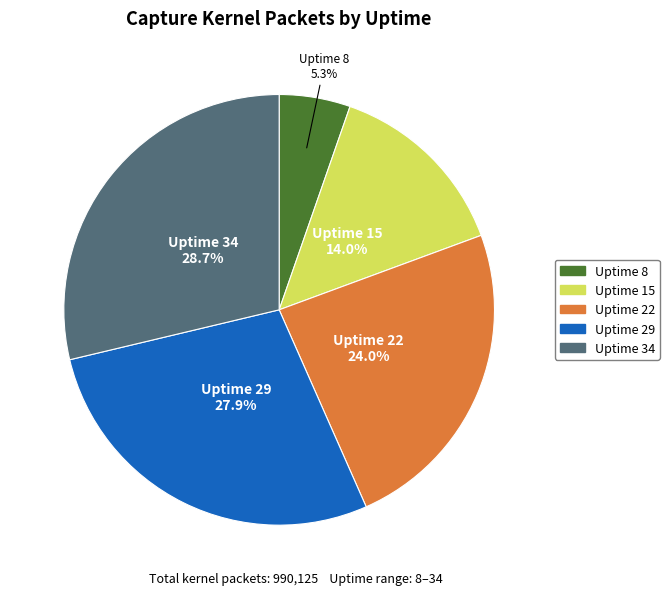

Is there any slice that represents more than half of the pie?

No